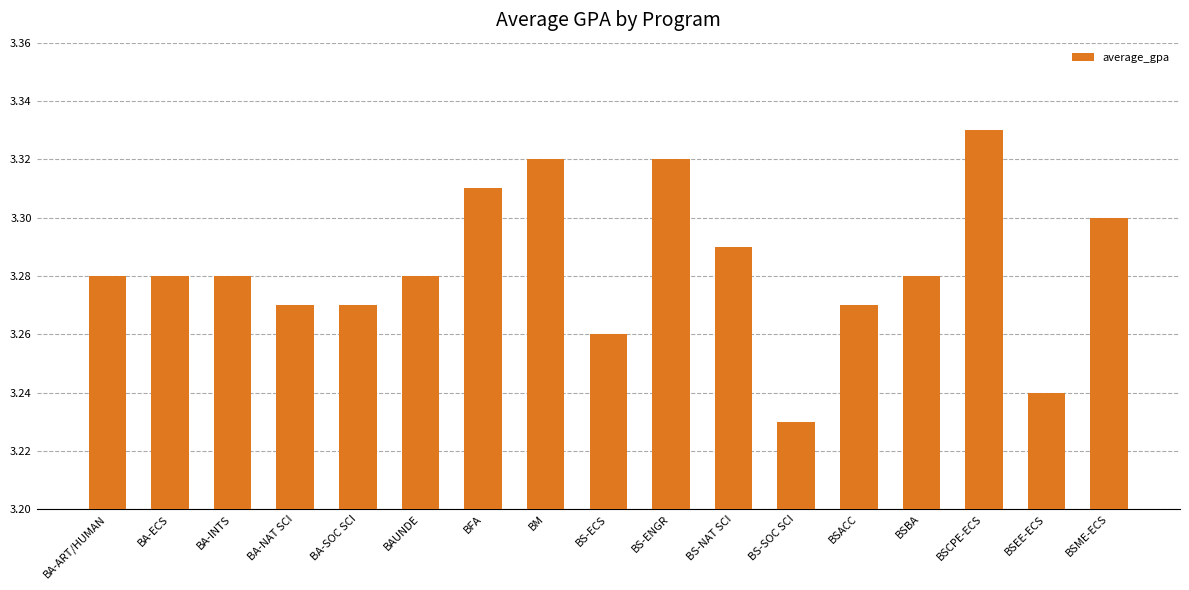

How many data points does each series have?

17